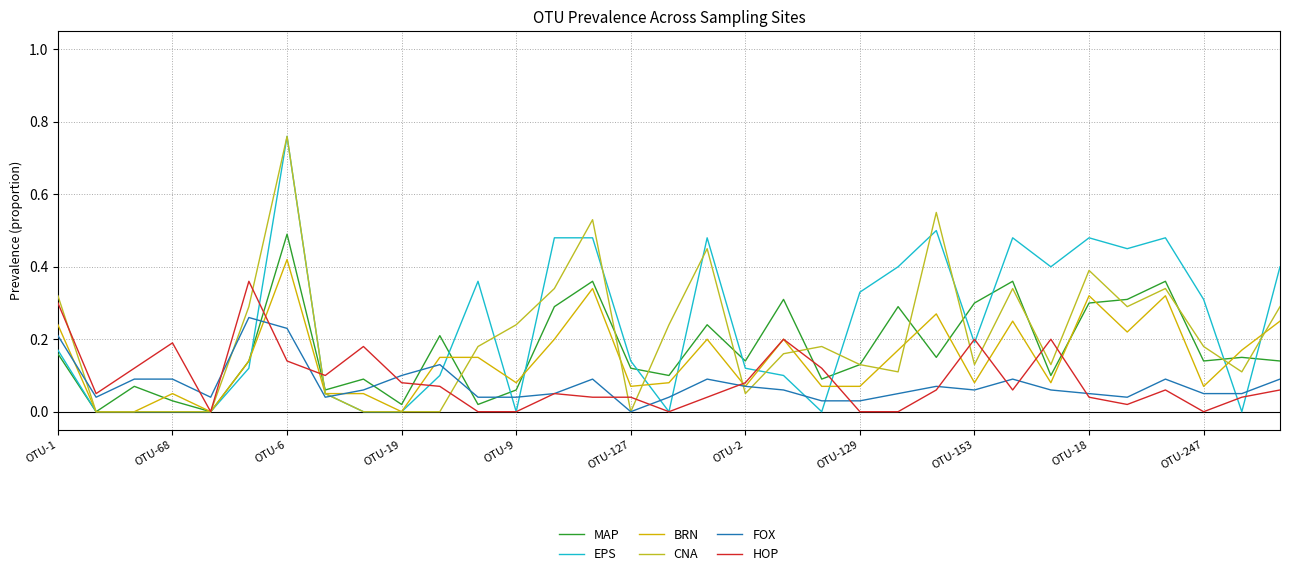

The BRN series shows 0.3 at OTU-19. True or false?

False